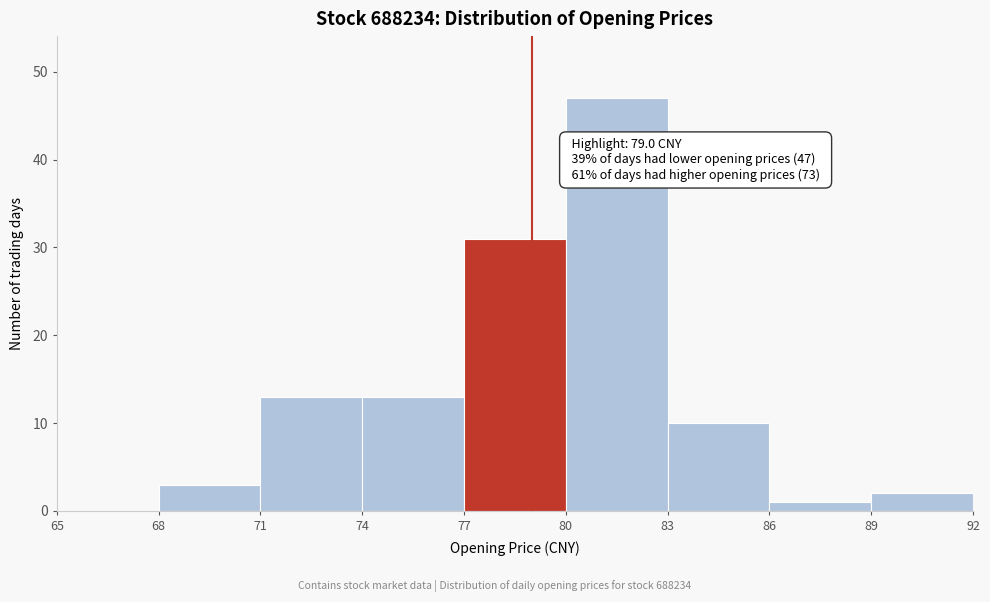

Over which range of the x-axis is the bar tallest?

80 to 83